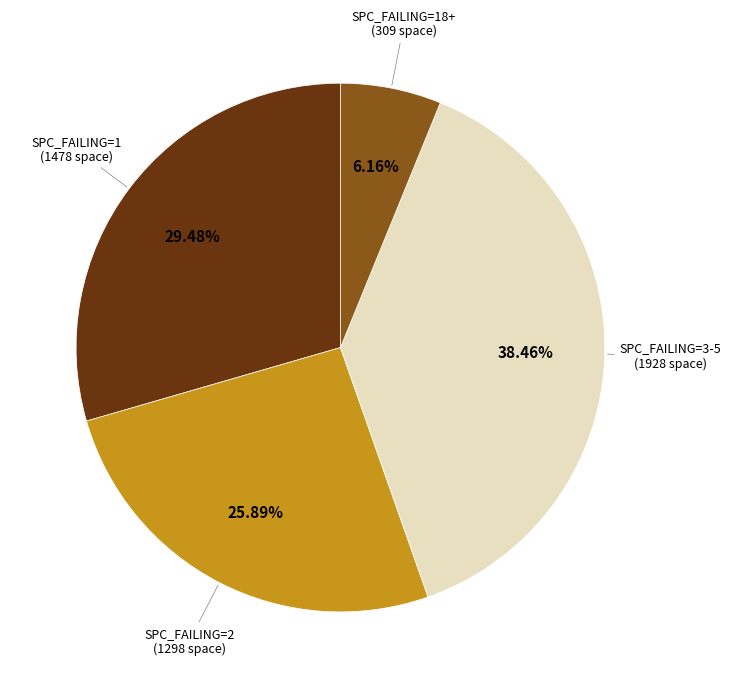

Is there any slice that represents more than half of the pie?

No